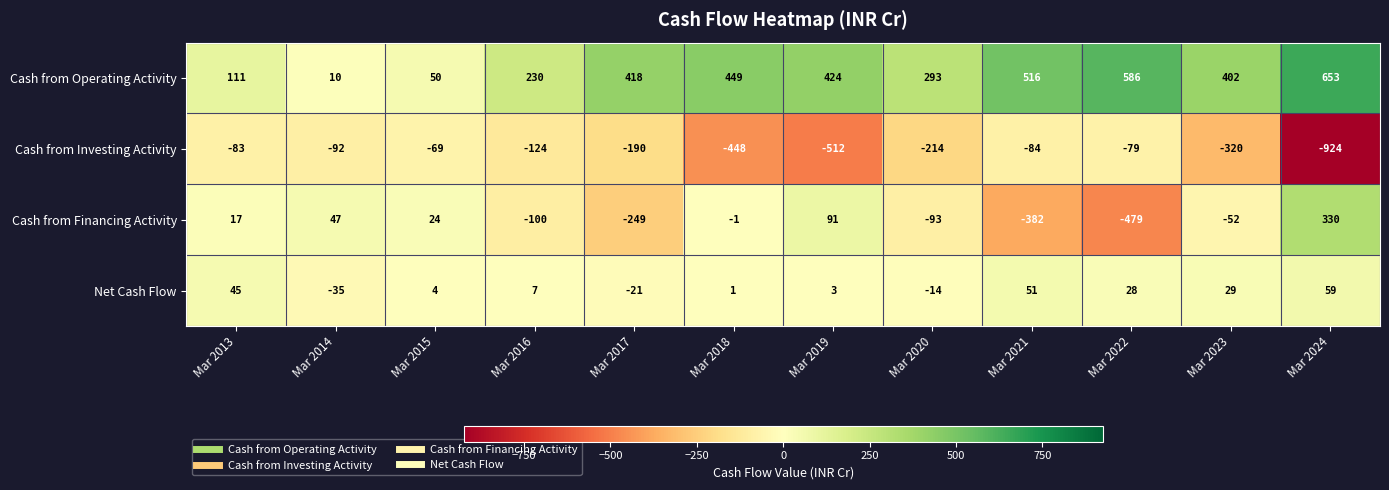

Which series changed the most between Mar 2016 and Mar 2018?

Cash from Investing Activity